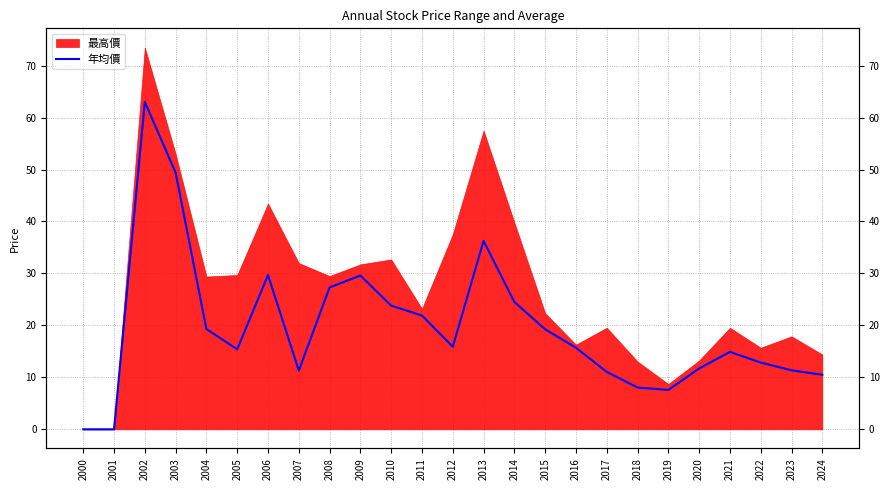

Reading right to left, what are all the values shown in this chart?

10.5	11.3	12.8	14.9	11.7	7.6	8.0	11.1	15.7	19.2	24.5	36.2	15.9	21.9	23.8	29.6	27.3	11.3	29.7	15.4	19.3	49.4	63.0	0.0	0.0